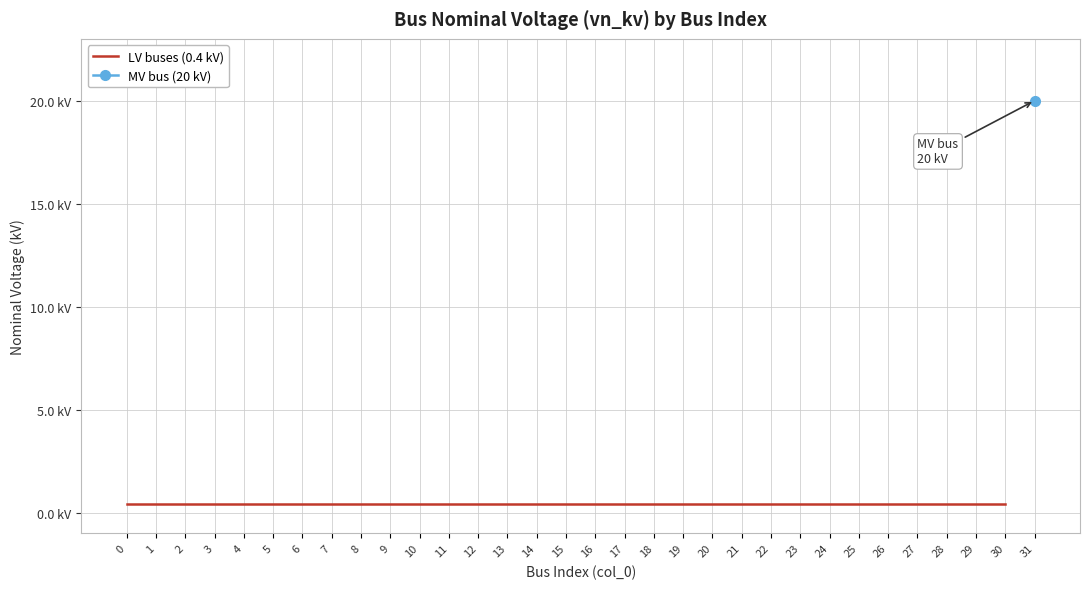

What is the approximate value at 13?

0.4